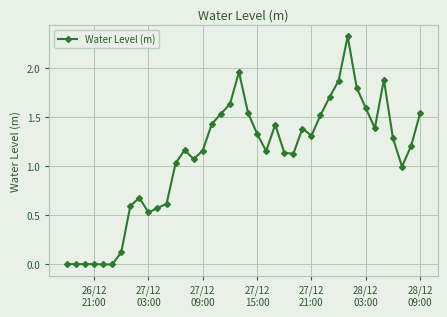

True or false: the data has more than 0 interior local peaks.

True